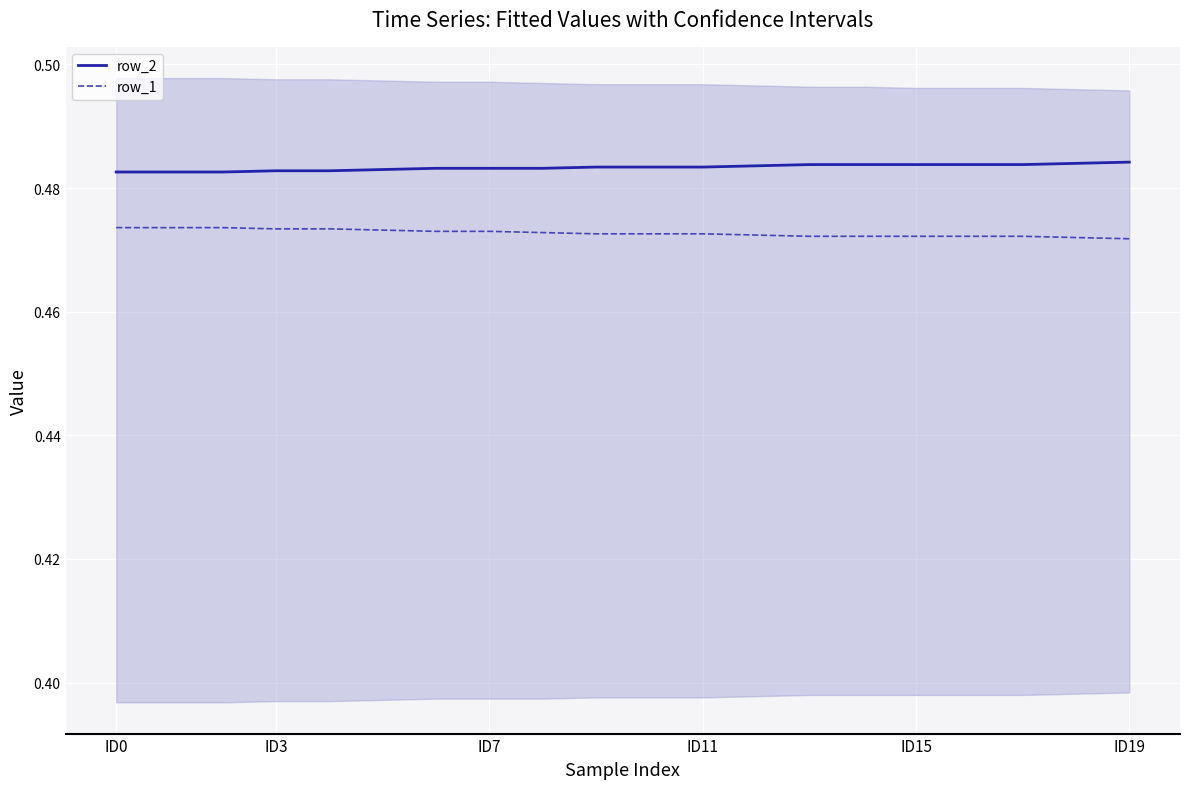

True or false: row_1 and row_2 cross at least once.

False